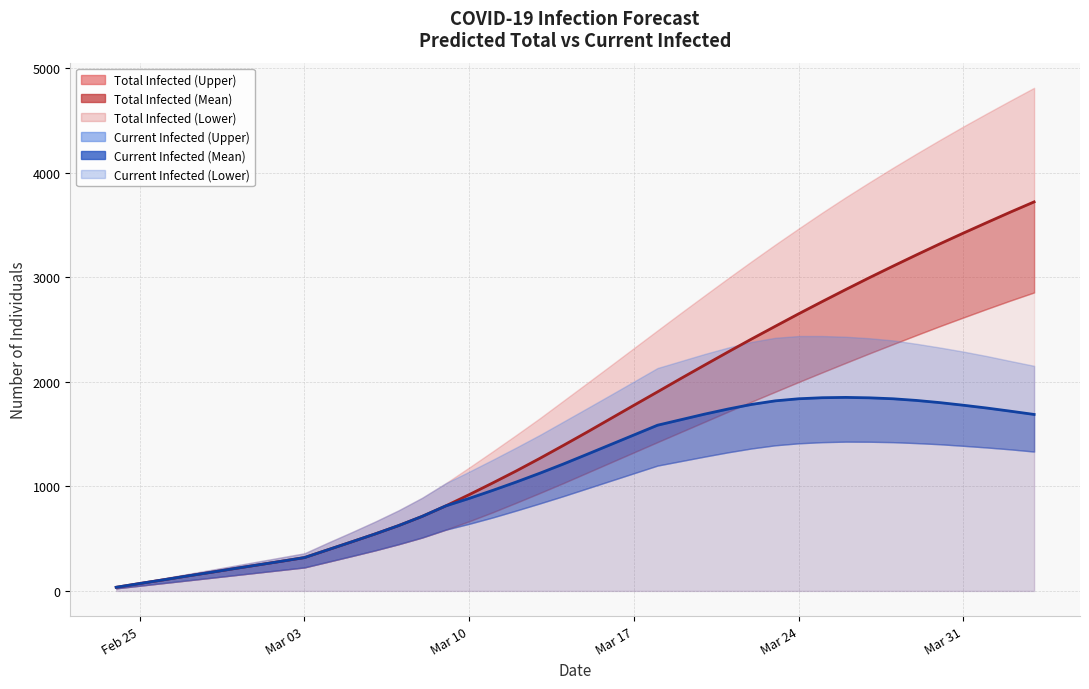

What are all the series names shown in the legend?

predicted_total_infected_upper, predicted_total_infected_mean, predicted_total_infected_lower, predicted_current_infected_upper, predicted_current_infected_mean, predicted_current_infected_lower